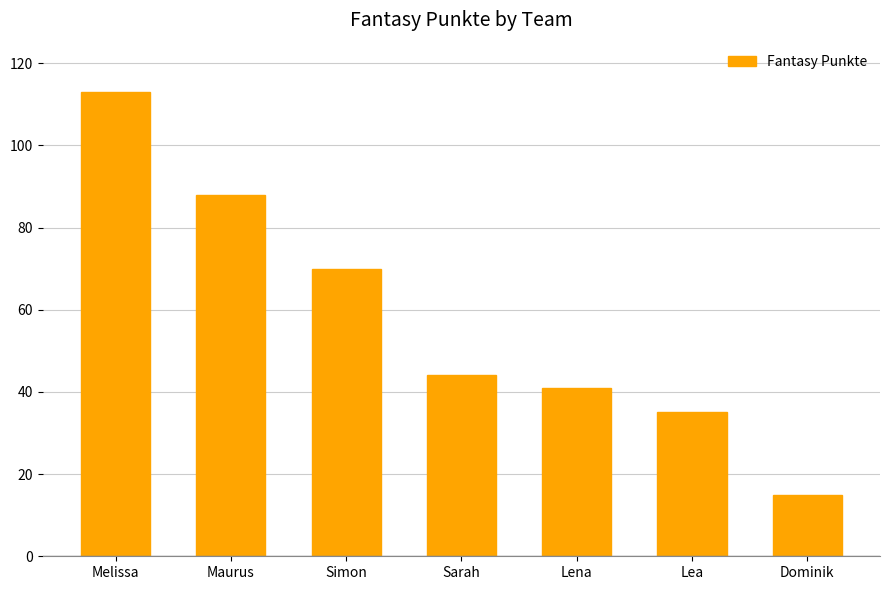

List the labels in order of value, largest first.

Melissa, Maurus, Simon, Sarah, Lena, Lea, Dominik